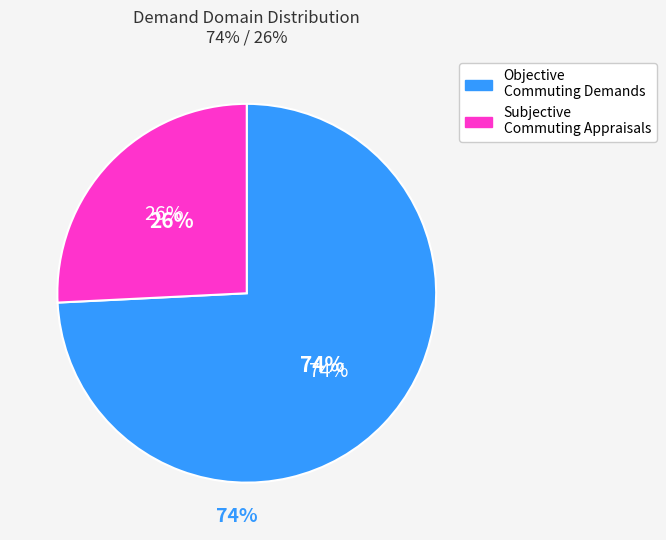

To the nearest percent, what is the combined percentage of Objective Commuting Demands and Subjective Commuting Appraisals?

100%